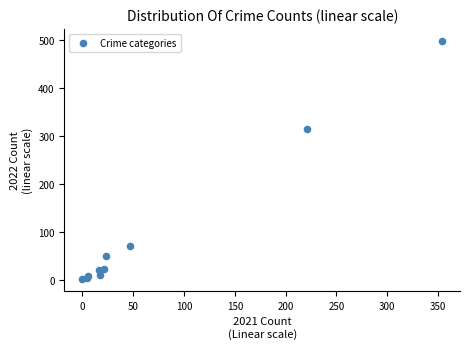

What Y value in the scatter plot is closest to 249?

314